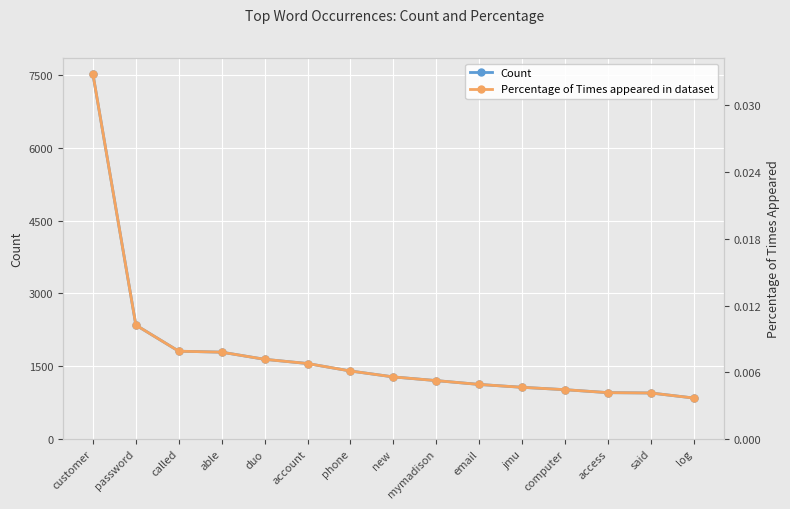

What is the sum of all Count values?

26464